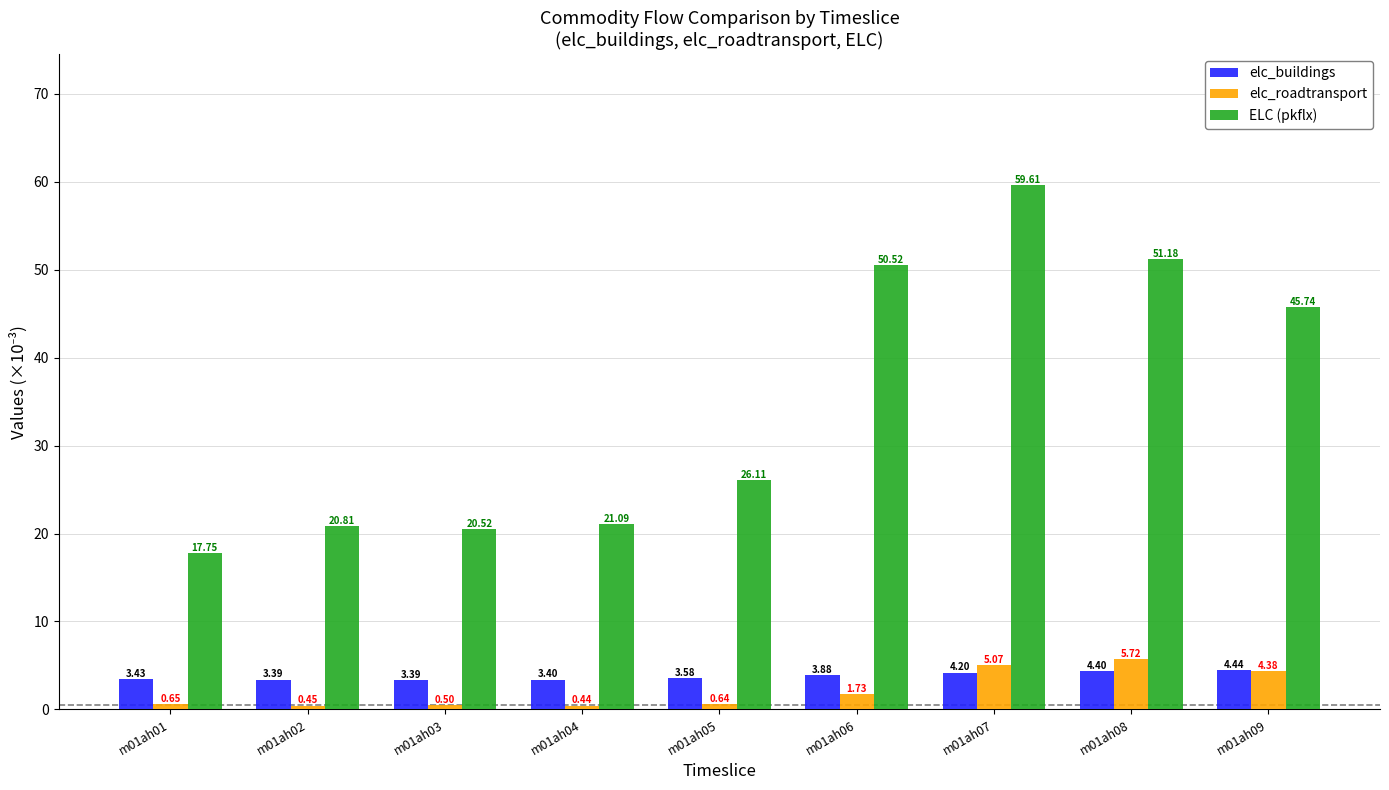

How many data points in ELC (pkflx) are above 26?

5